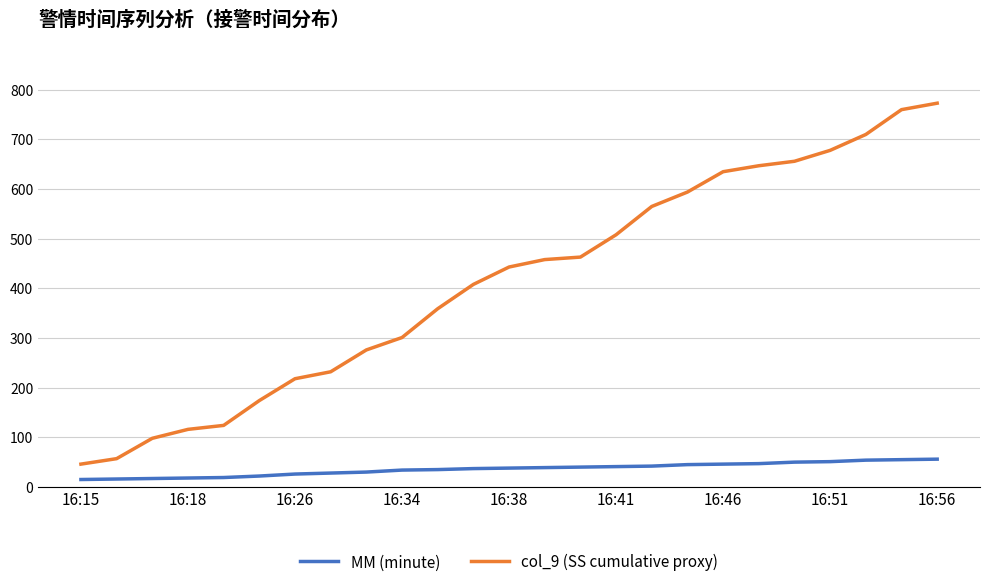

Rank the series by their maximum value, from lowest to highest.

MM (minute), col_9 (SS cumulative proxy)